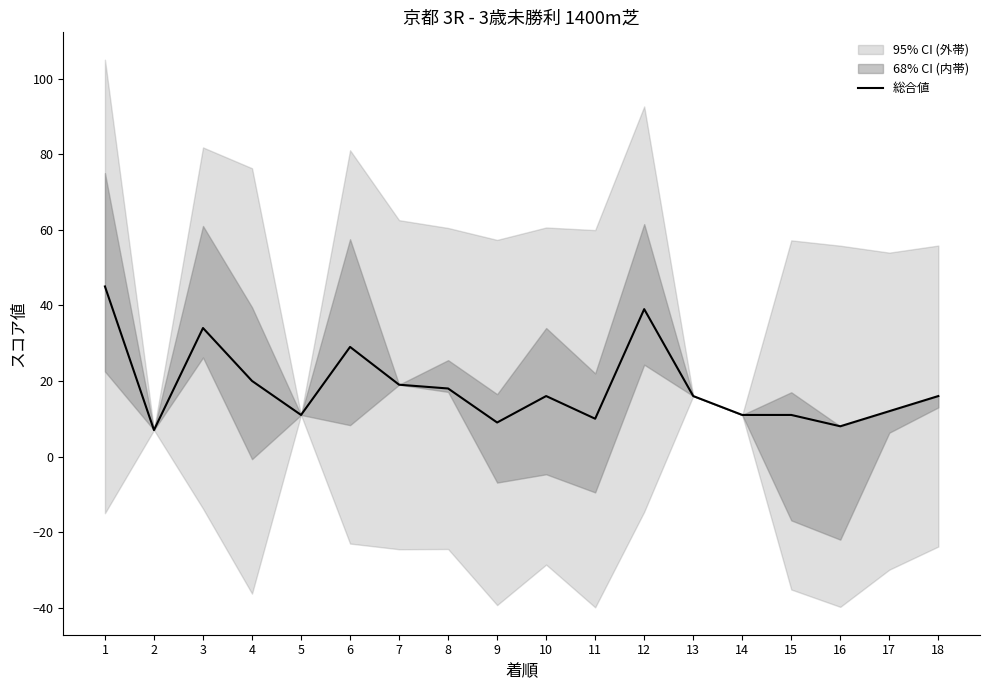

Where does the data first go above 16?

1